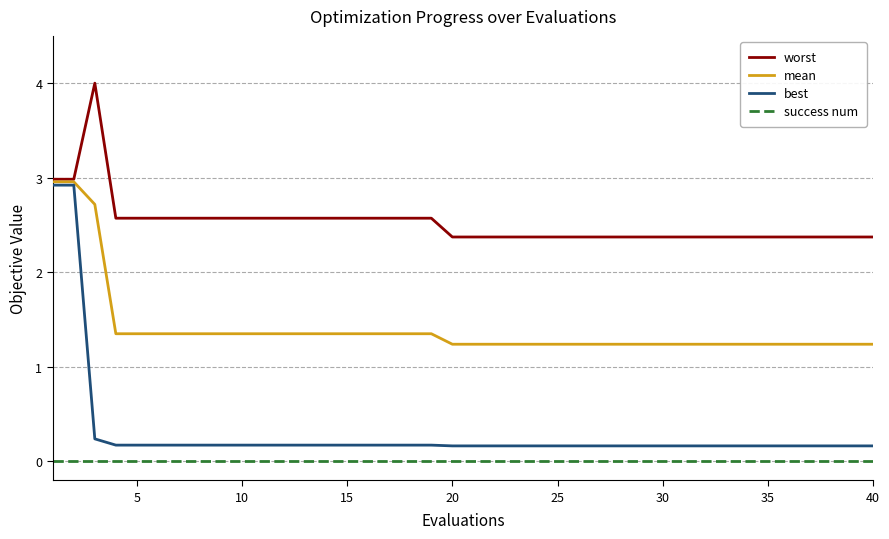

What is the lowest value of the worst series?

2.4